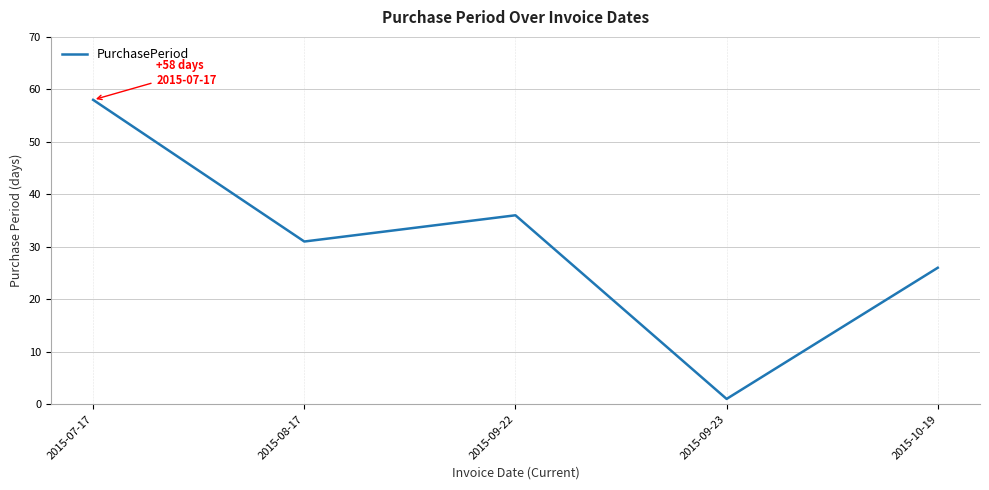

Rank the categories by value from highest to lowest.

2015-07-17, 2015-09-22, 2015-08-17, 2015-10-19, 2015-09-23